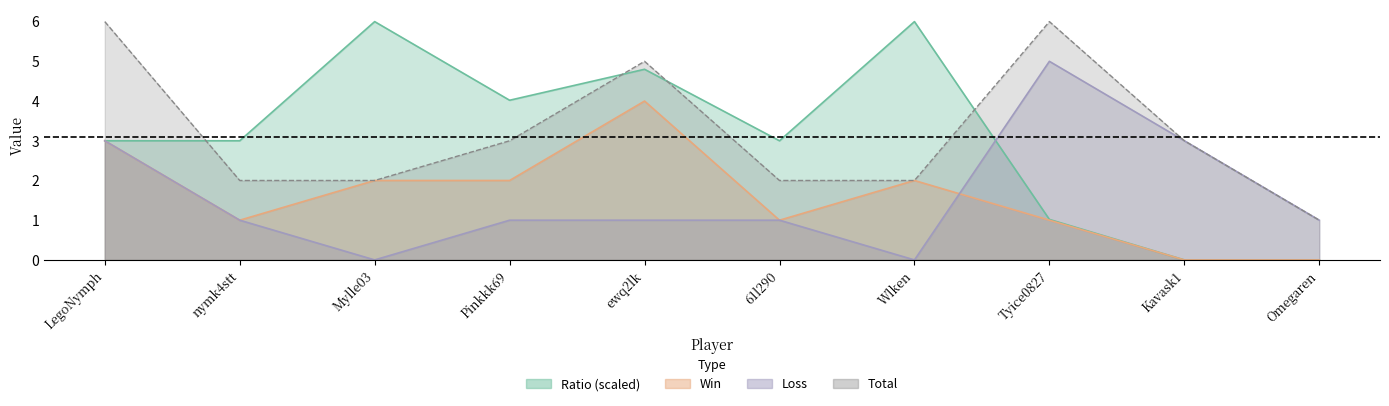

At how many categories does at least one series exceed 3?

6